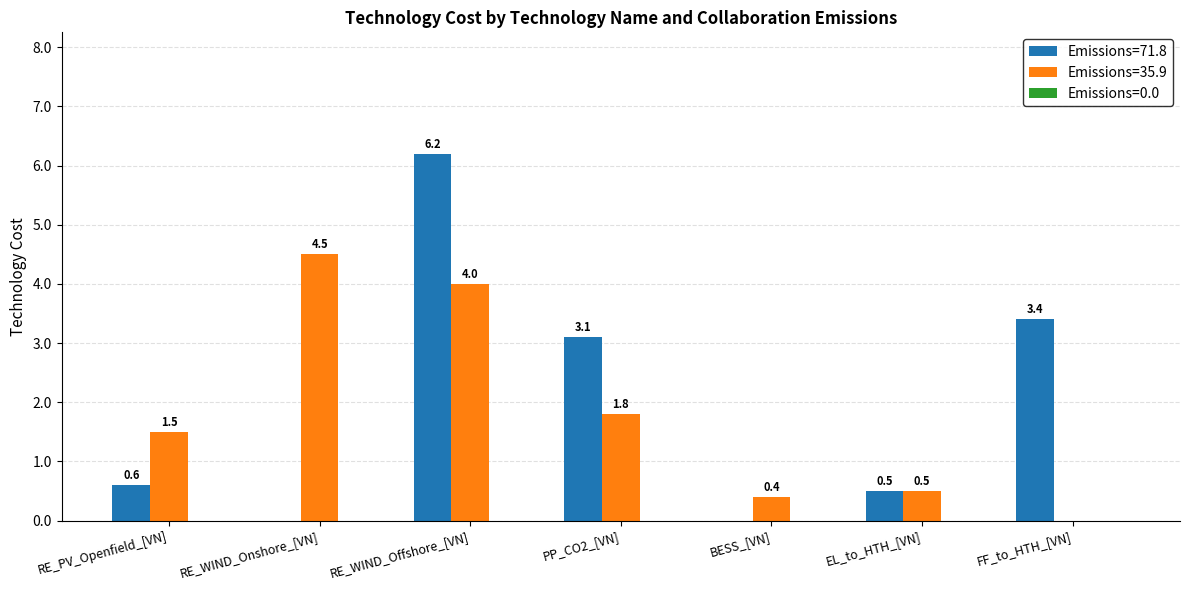

Are the bars grouped side by side (vs. stacked)?

Yes